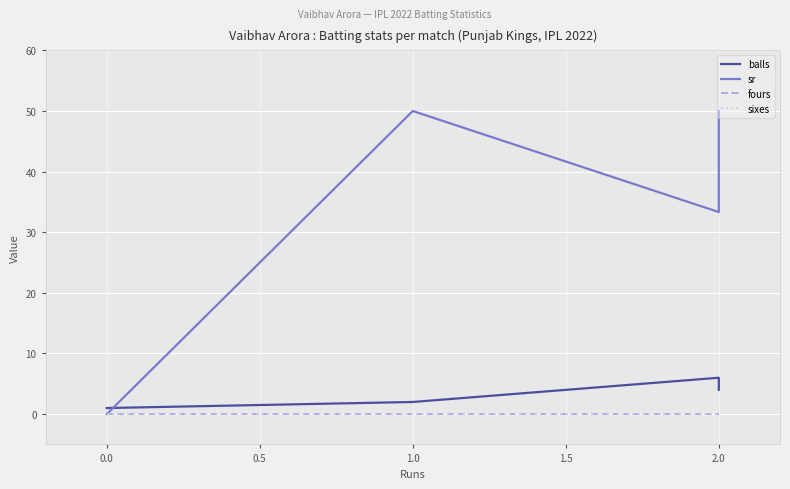

The sr series shows 23.2 at 0.0. True or false?

False